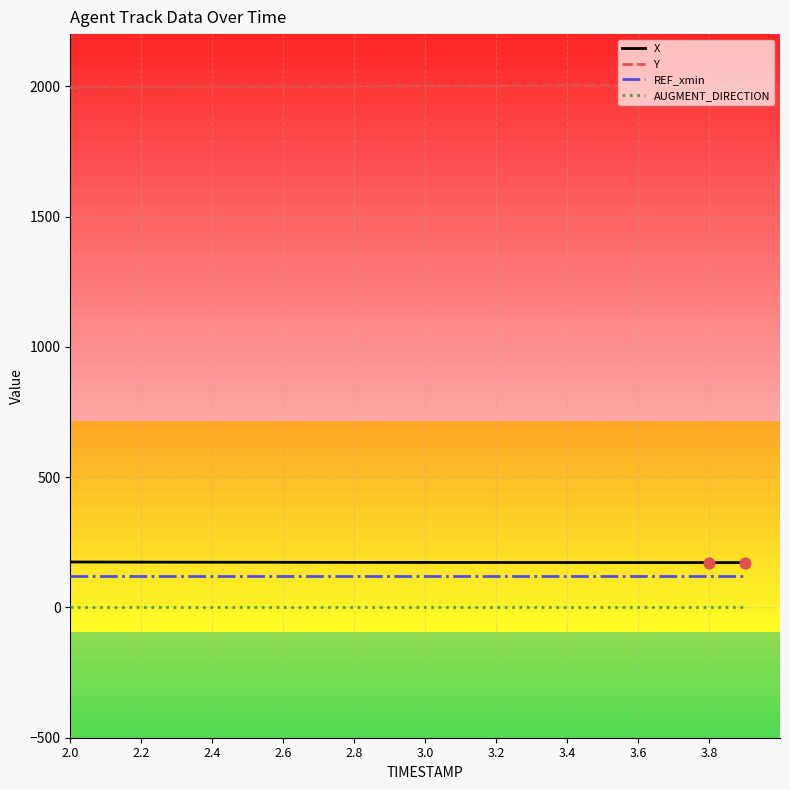

Which series has the largest total across all categories?

Y